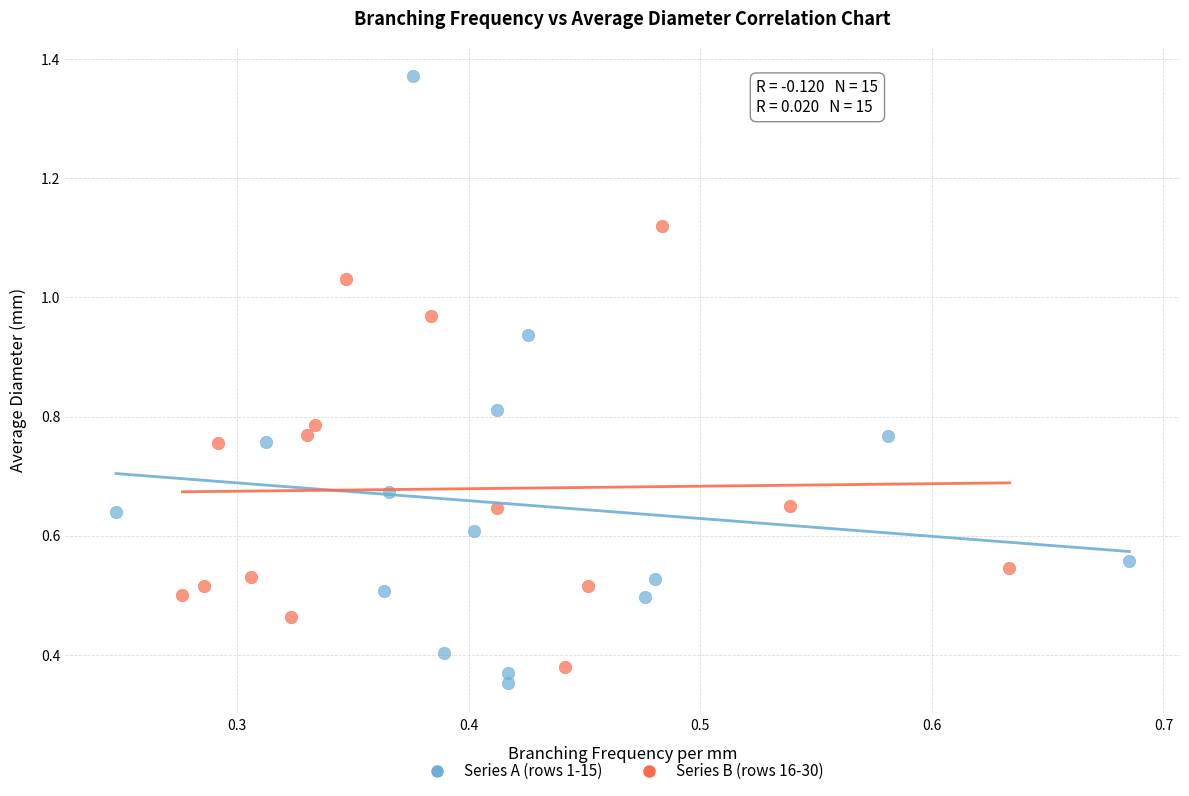

Which series reaches the maximum Y coordinate?

Series A (rows 1-15)